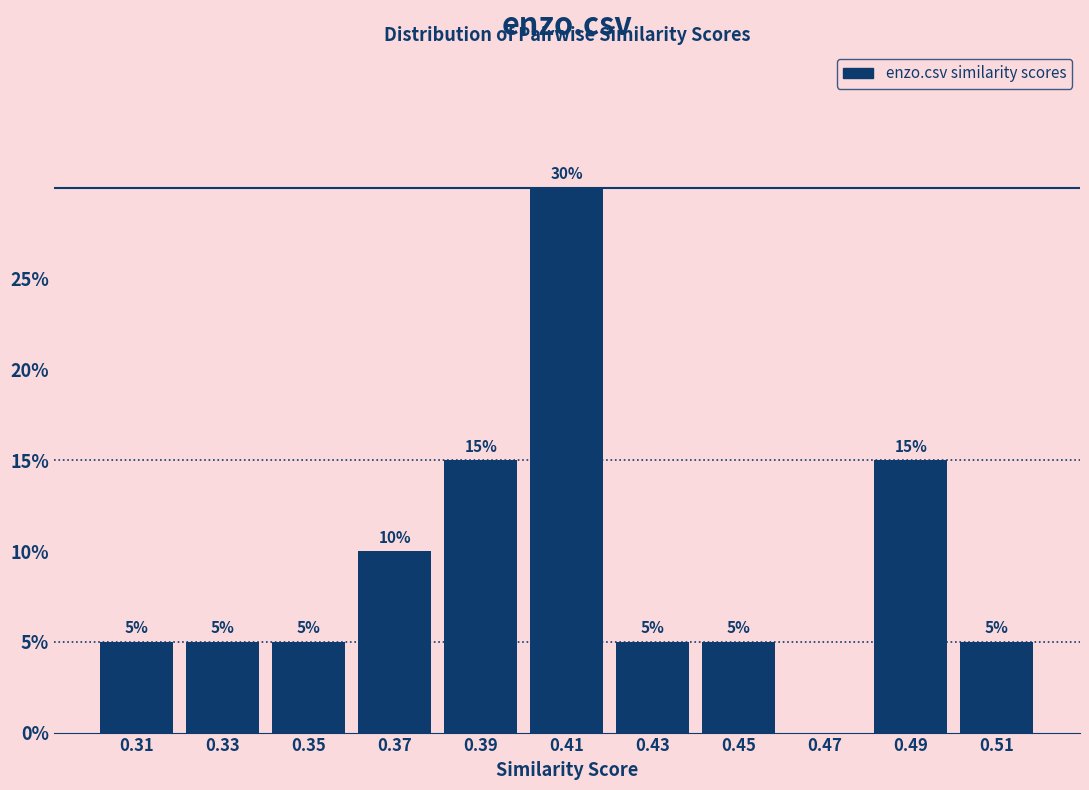

Over which range of the x-axis is the bar tallest?

0.40 to 0.42